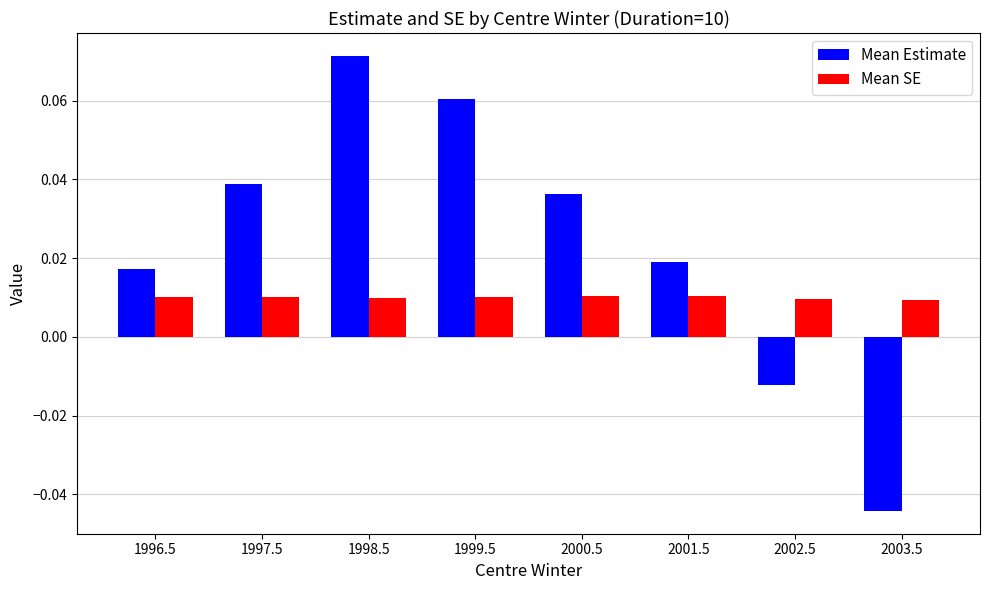

Between 1996.5 and 1998.5, which series saw the biggest shift?

Mean Estimate